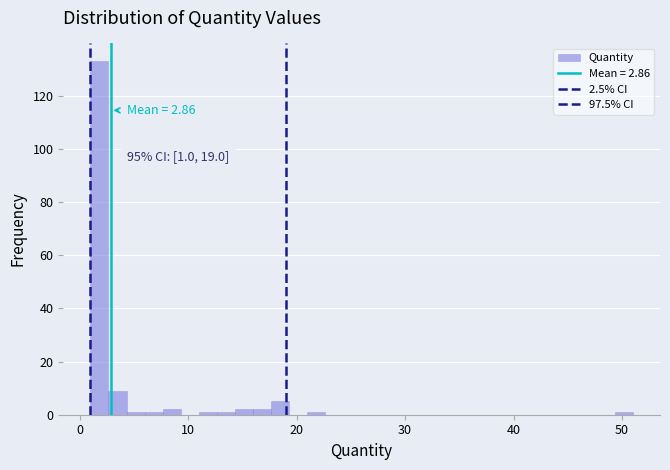

Around what value on the x-axis is the tallest bar? Give the approximate position of its centre, as read against the axis.

2